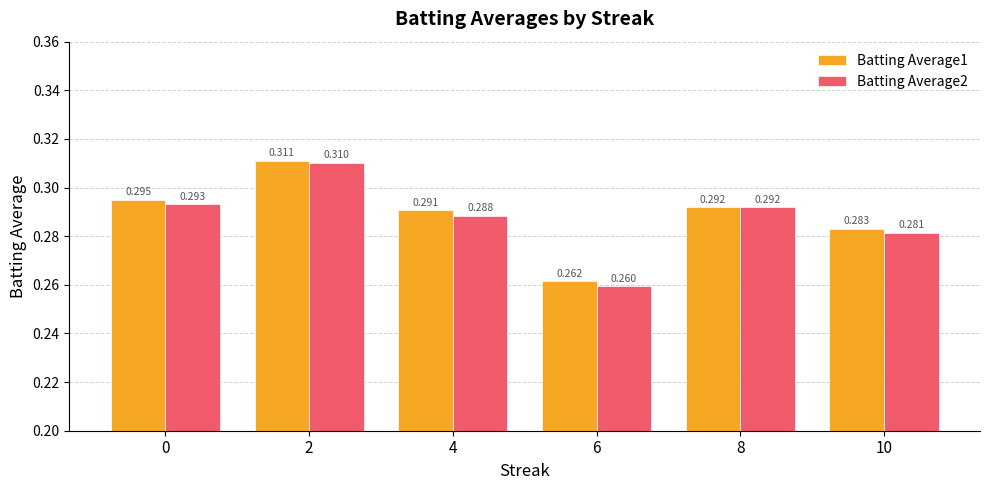

Between 0 and 4, which series saw the biggest shift?

Batting Average2